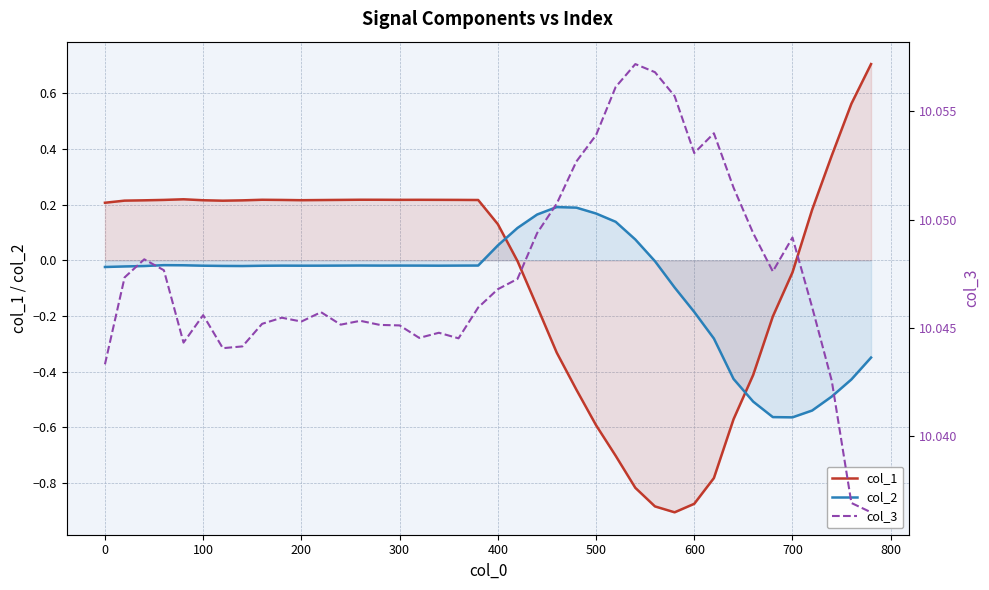

How many times do col_2 and col_1 cross each other?

2